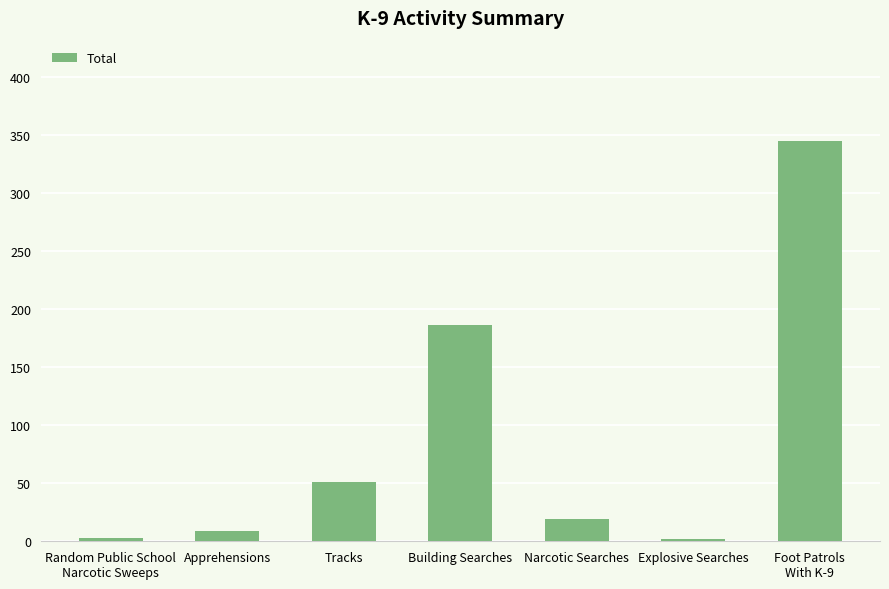

Which has a higher value, Narcotic Searches or Building Searches?

Building Searches